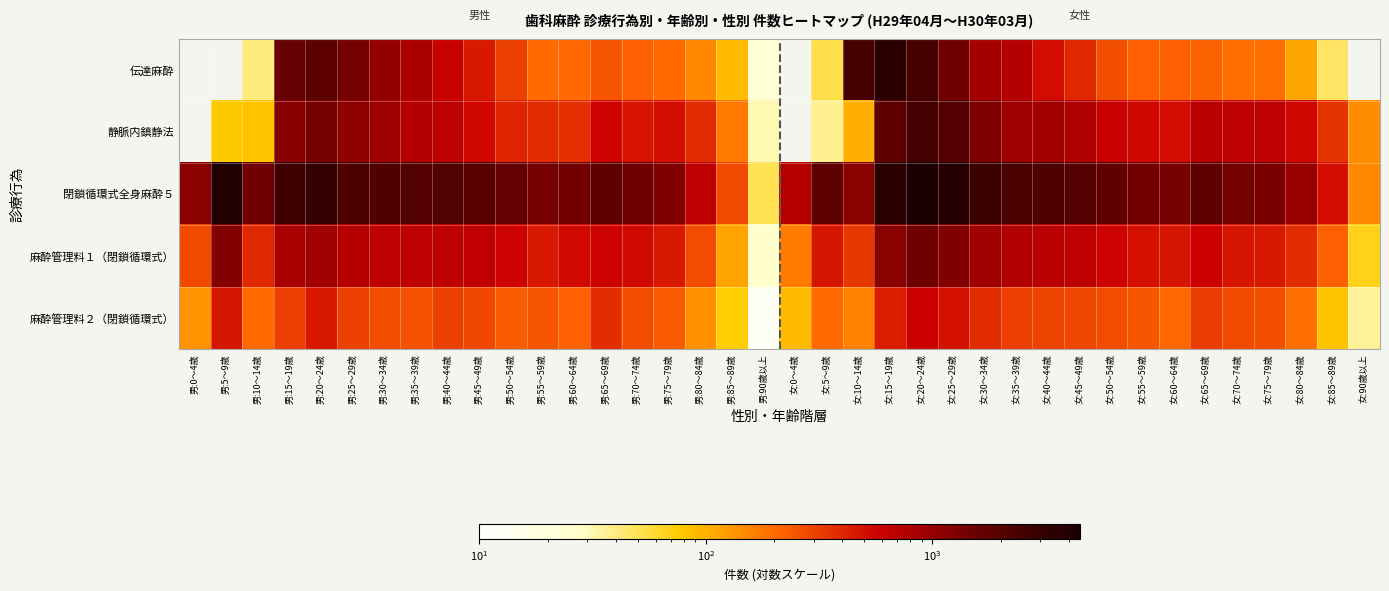

What is the sum of all 麻酔管理料２（閉鎖循環式） values?

9986.0